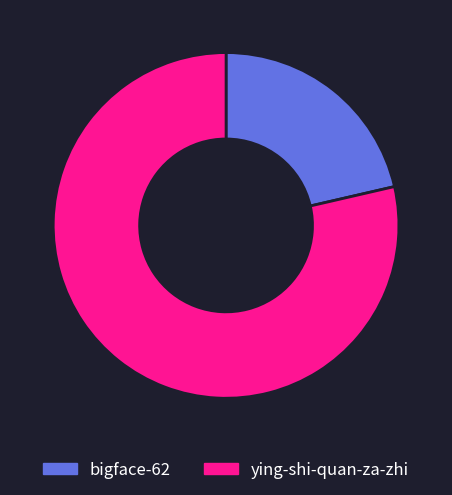

The ying-shi-quan-za-zhi slice represents 89% of the pie. True or false?

False